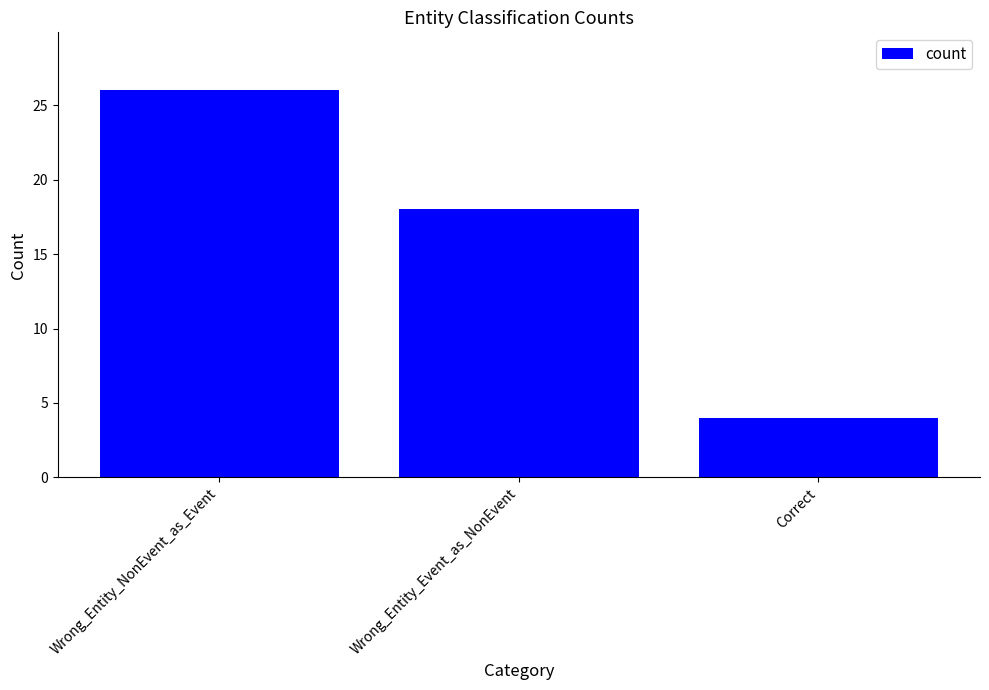

What is the value of the 1st bar from the left?

26